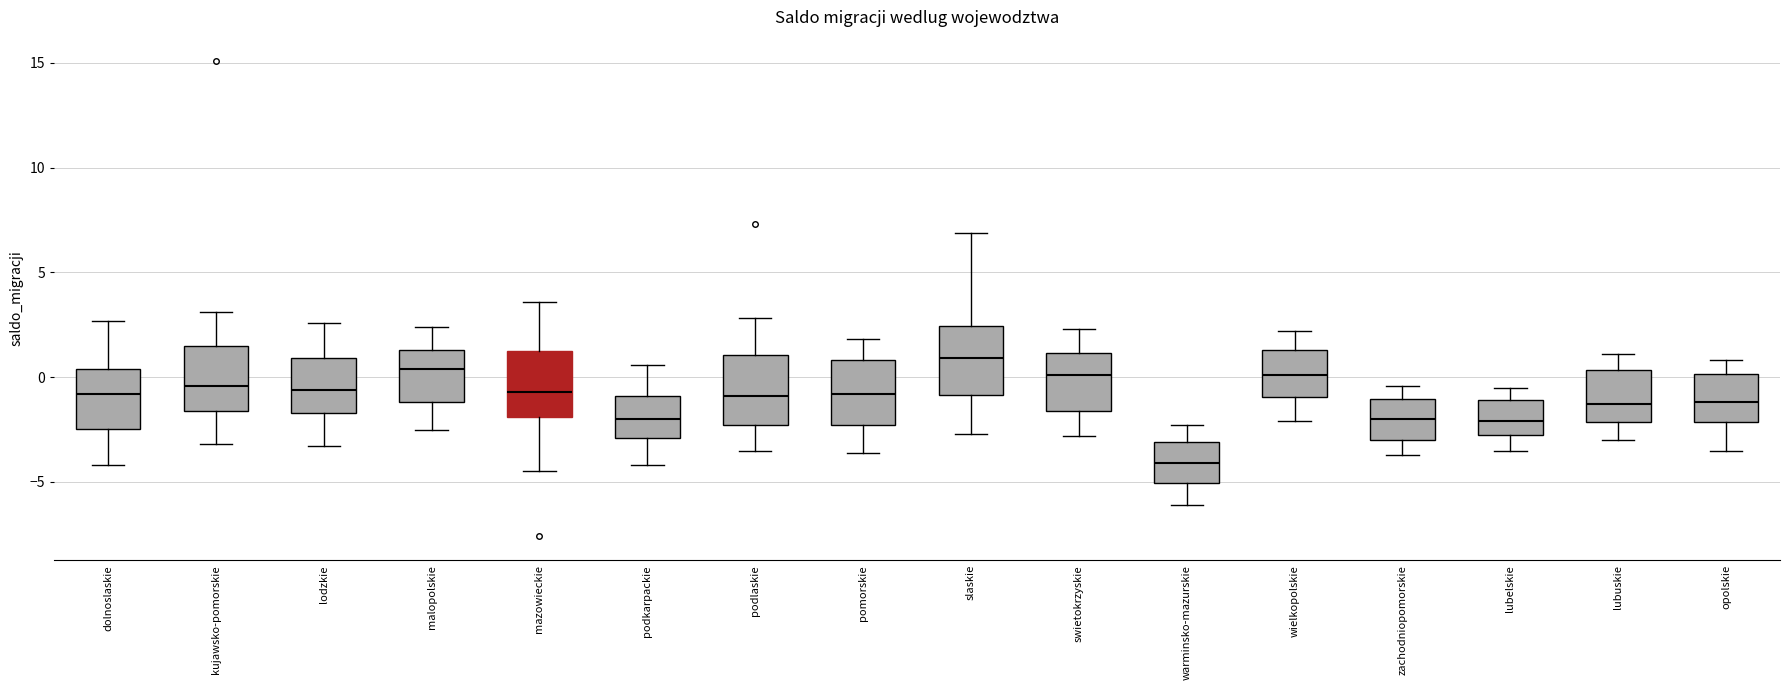

Where does the median line of the box for opolskie sit on the y-axis? The values are not printed on the chart, so give them approximately, as read against the axis.

-1.0